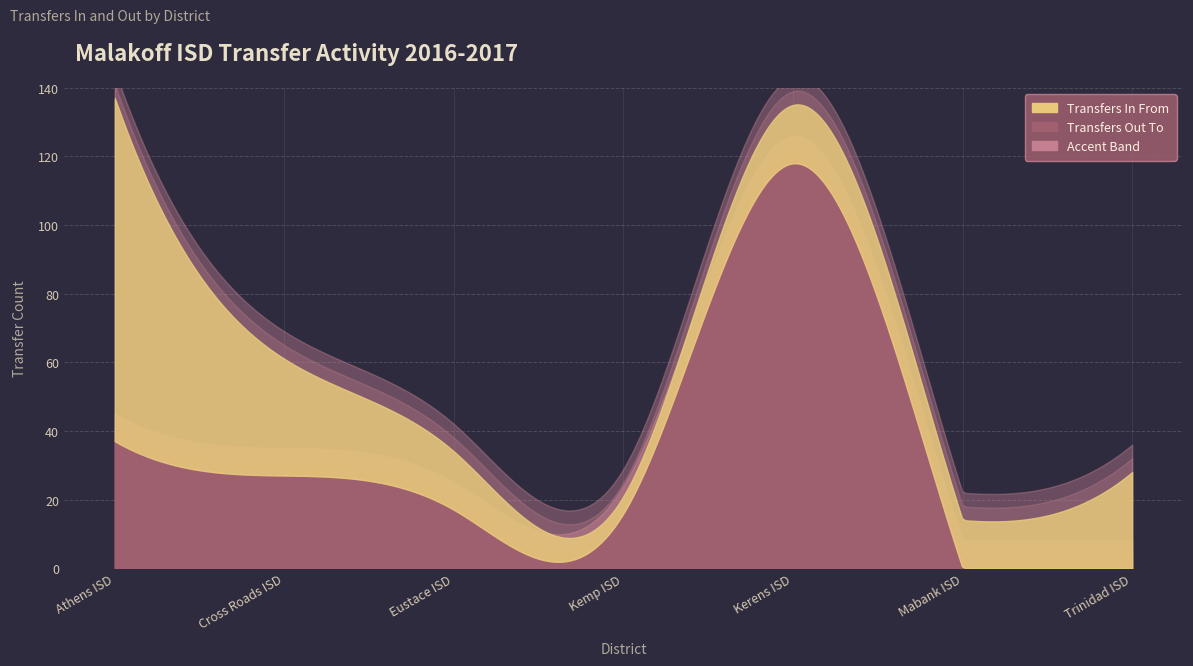

Read the Transfers Out To value at Cross Roads ISD, to the nearest 50.

50